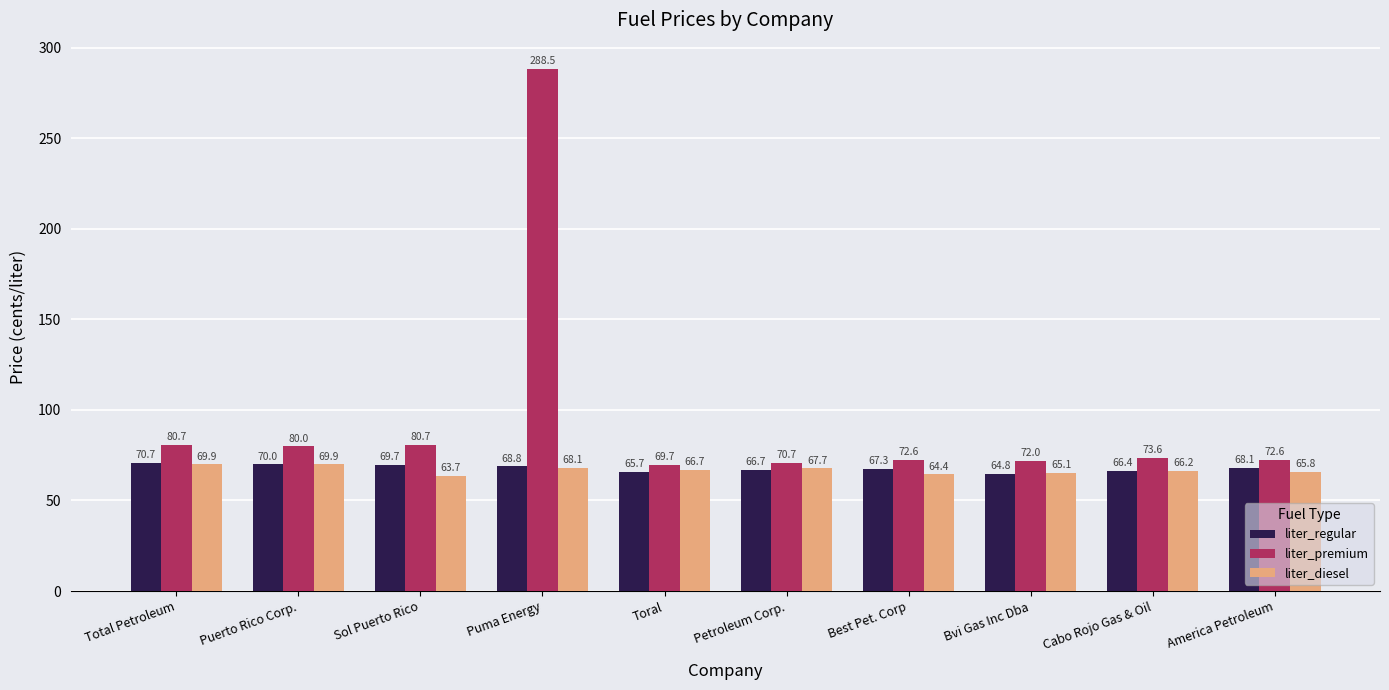

What is the spread (max minus min) of values at Toral?

4.0